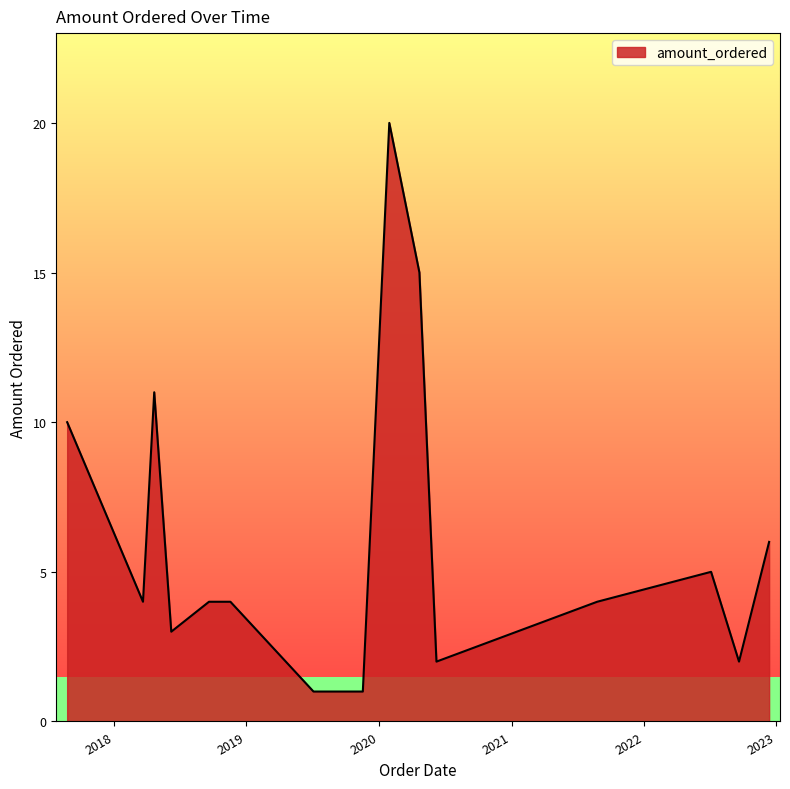

What is the maximum value shown in the chart?

20